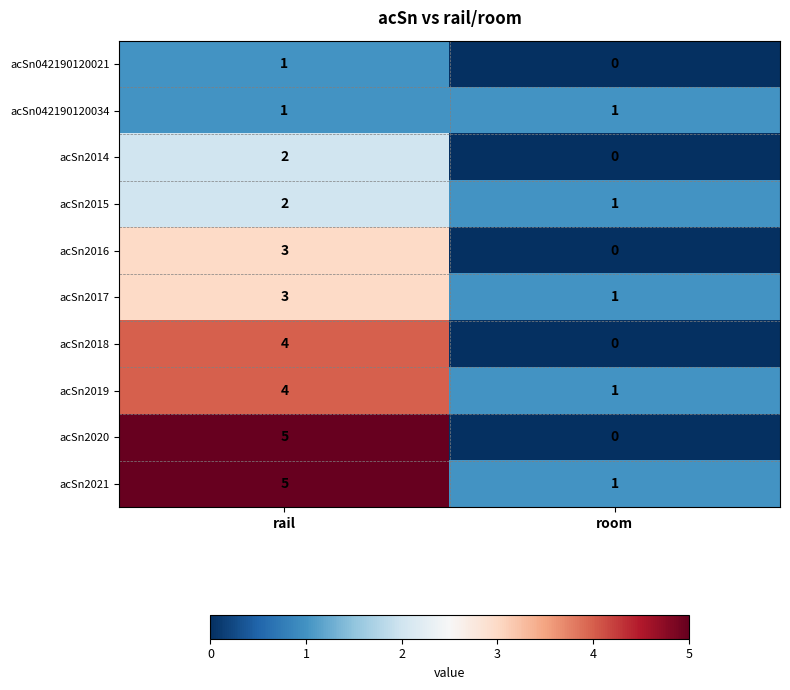

At which category is the sum across all series the highest?

rail